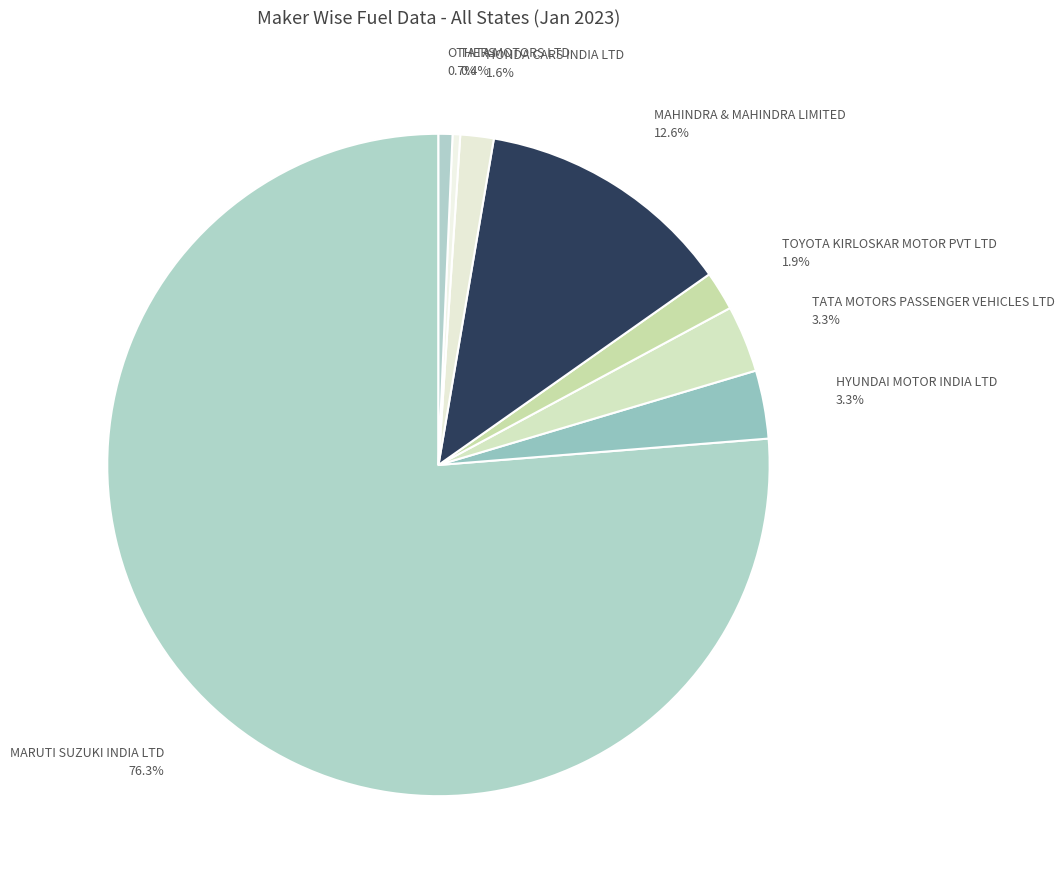

How much of the chart is everything except MAHINDRA & MAHINDRA LIMITED?

87.4%